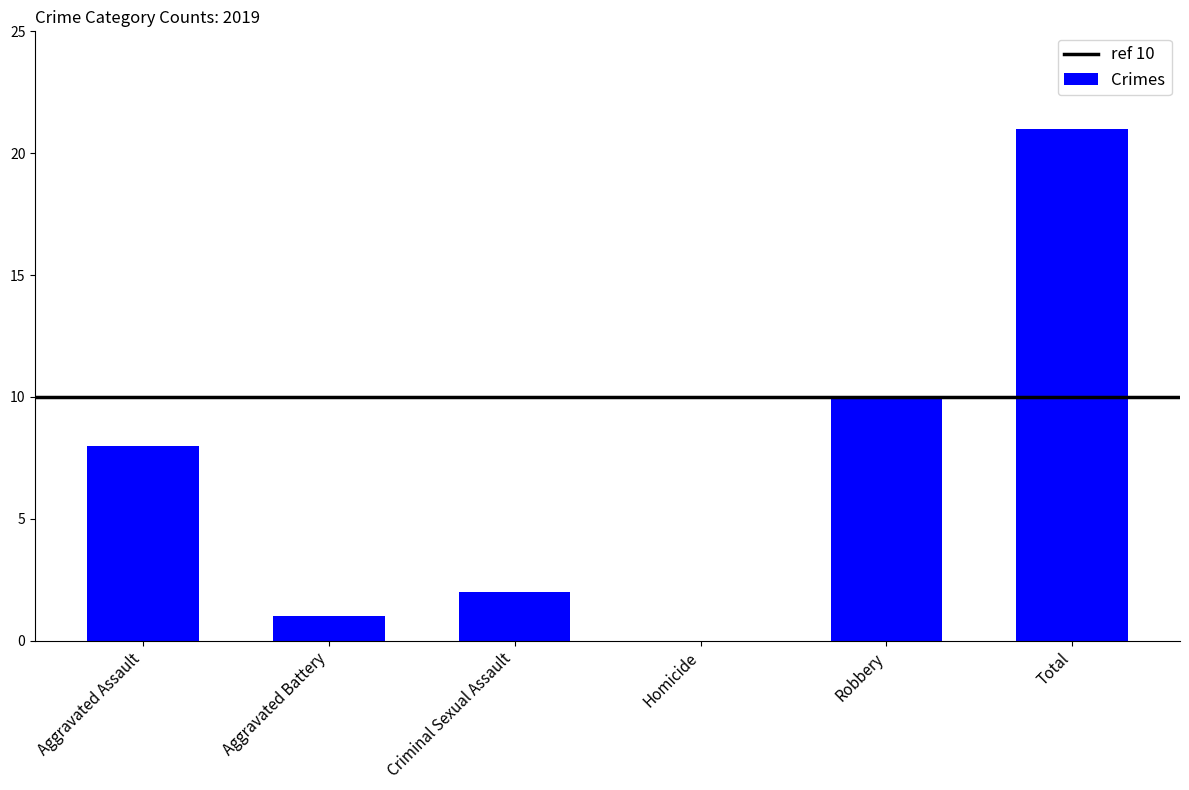

The value at Total is 34. True or false?

False